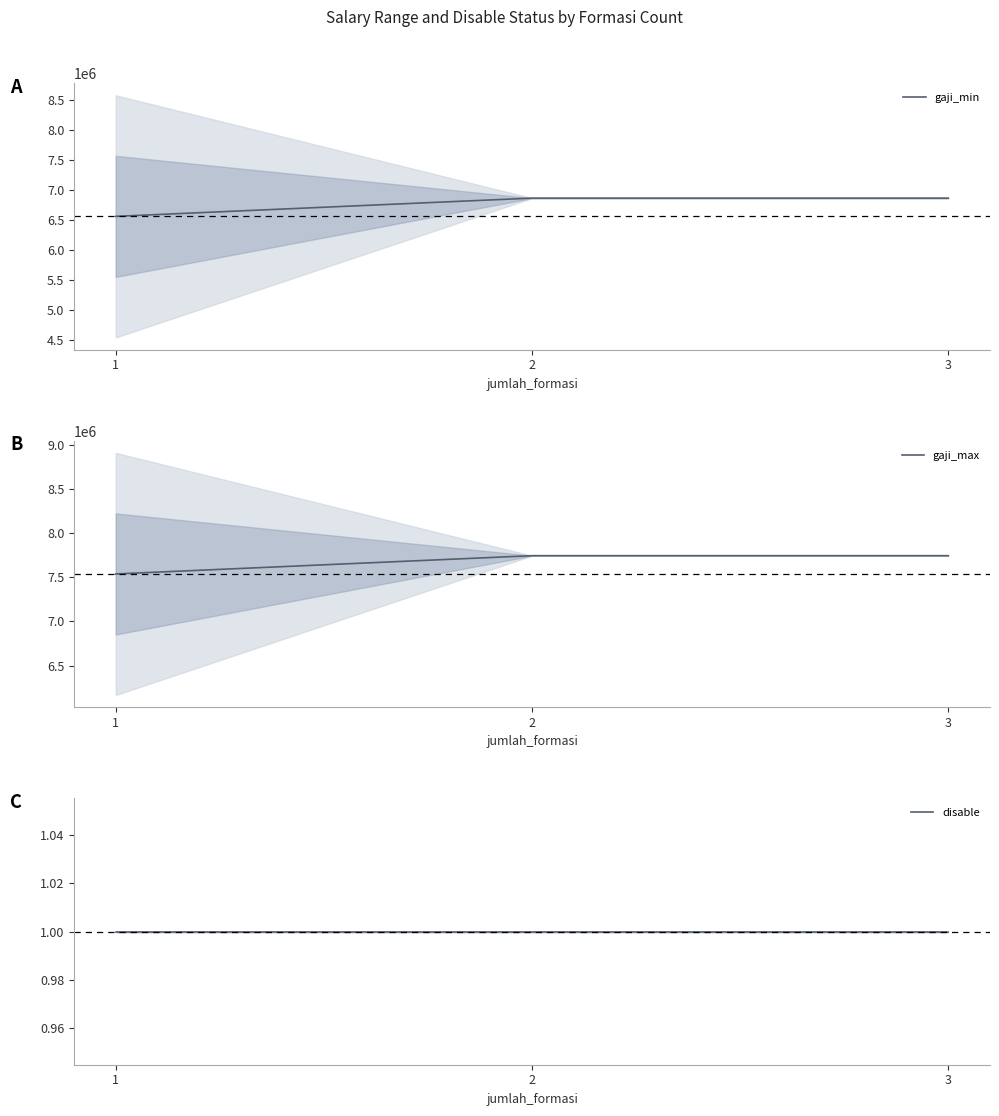

Does the chart display data point markers on the line(s)?

No